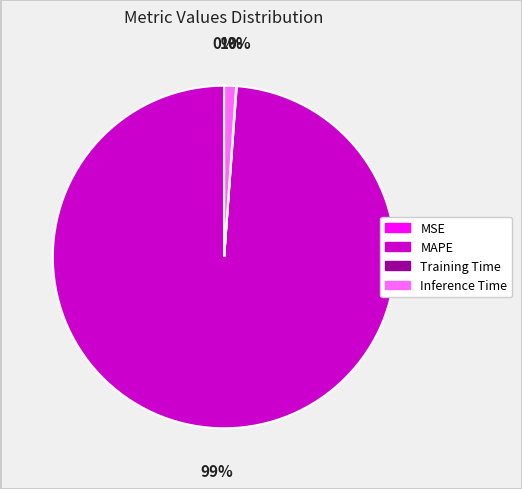

What is the largest slice in the pie chart?

MAPE